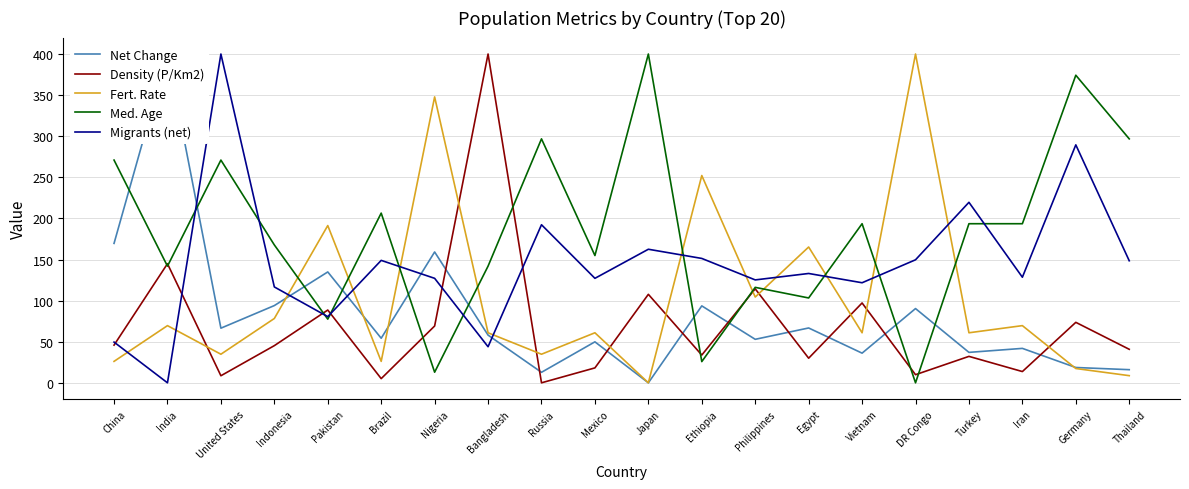

Does the chart have visible grid lines?

Yes